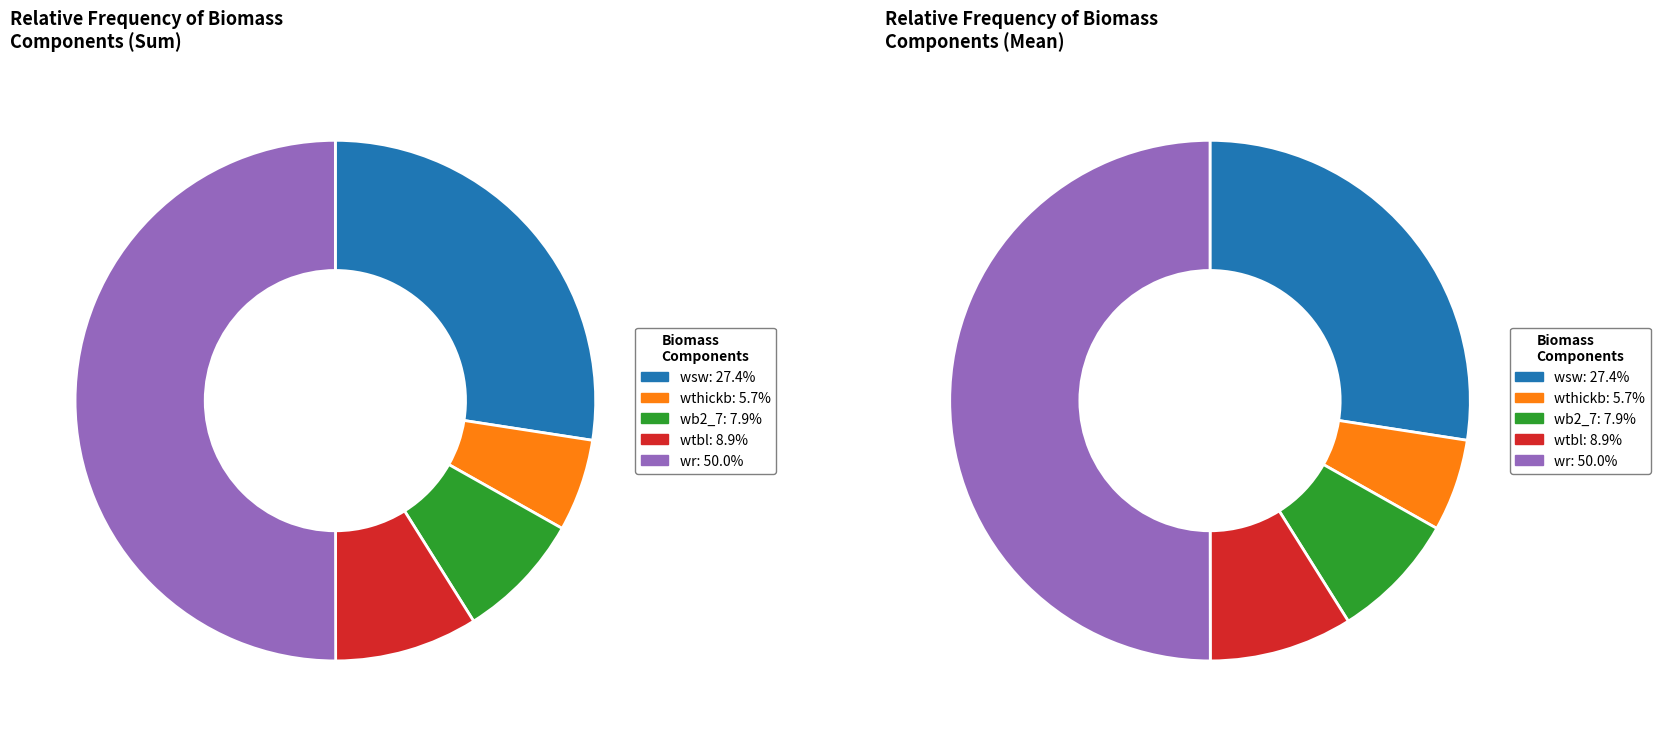

Is 13 the majority of the pie?

No